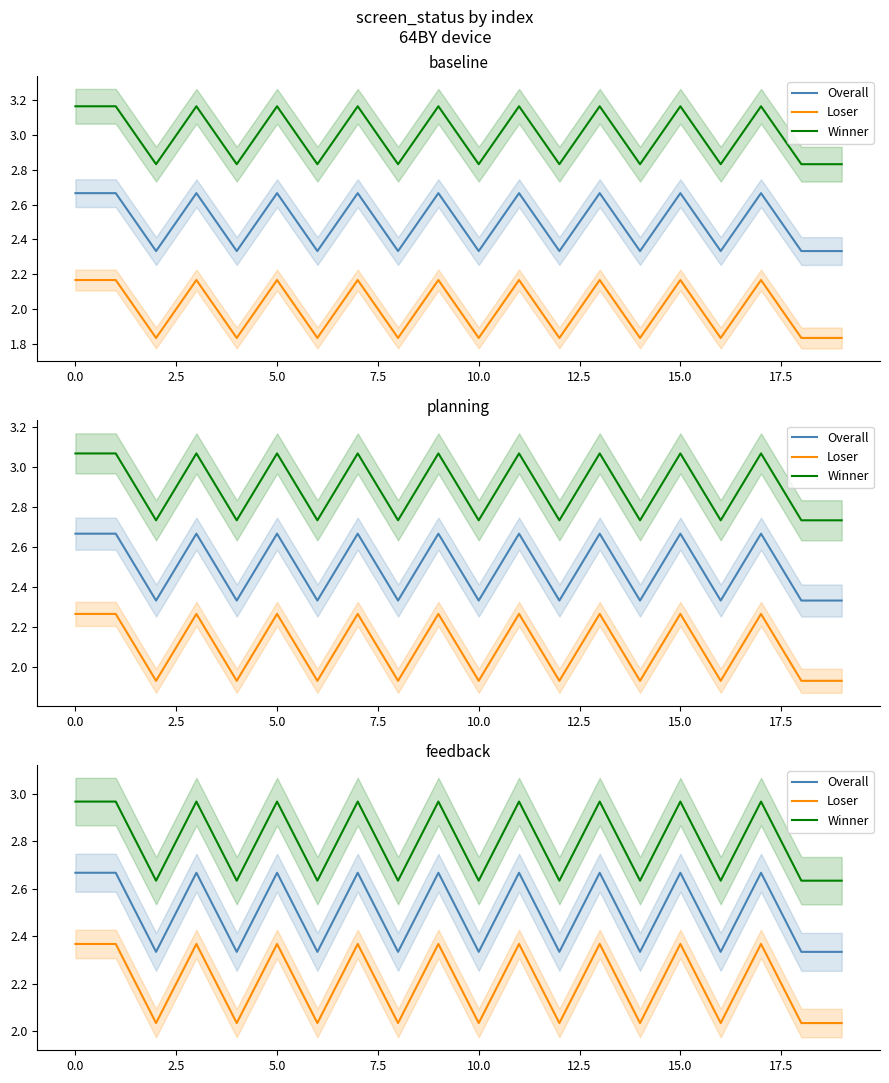

What is the minimum value for Winner?

2.6